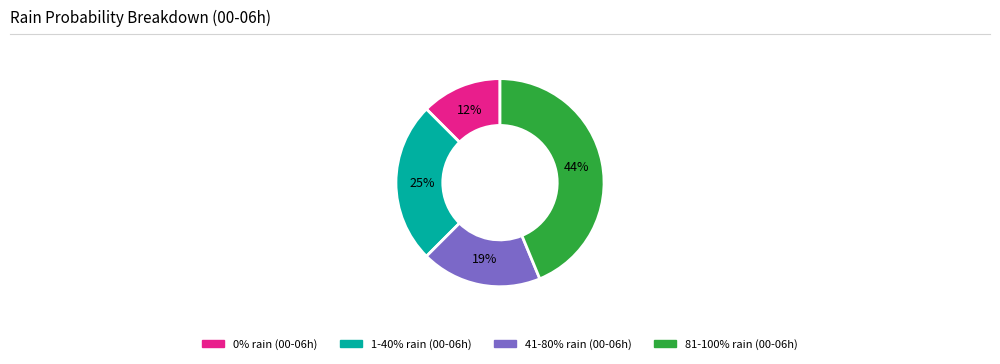

Is there any slice that represents more than half of the pie?

No